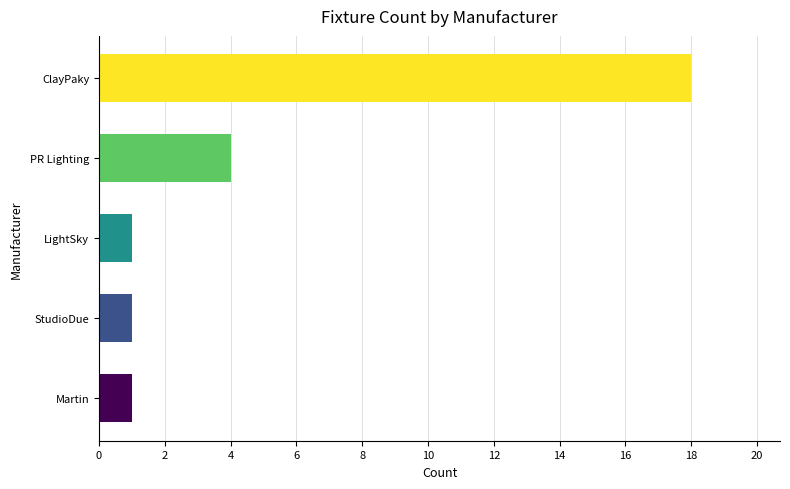

What is the difference between the values at LightSky and ClayPaky?

17